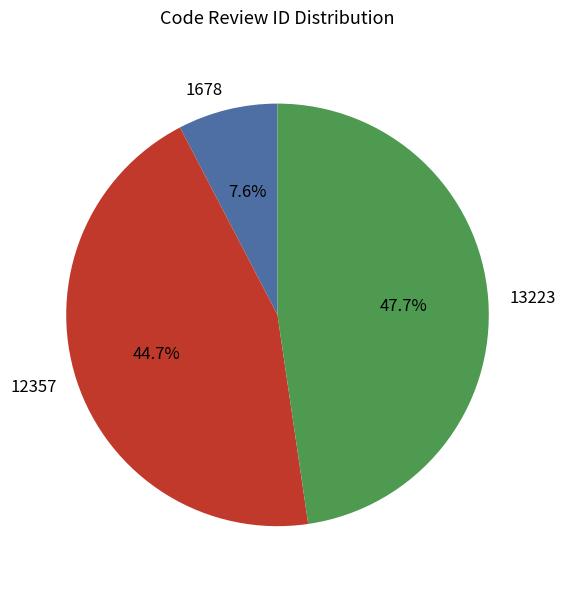

How much of the chart is everything except 12357?

55.3%